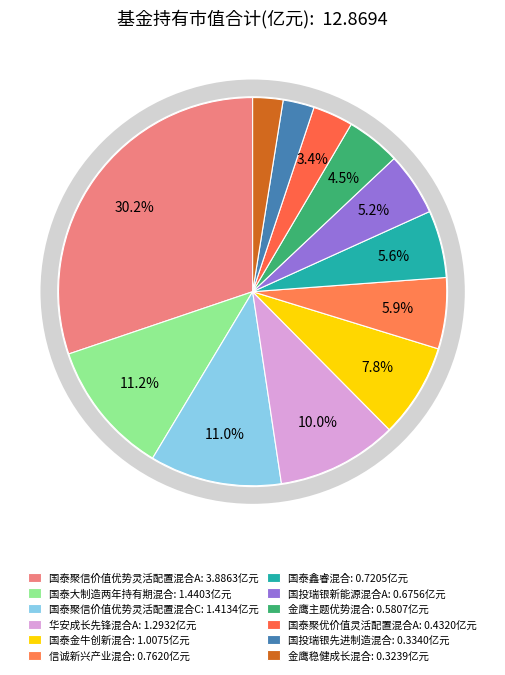

To the nearest percent, what is the difference between the largest and smallest slice percentages?

28%